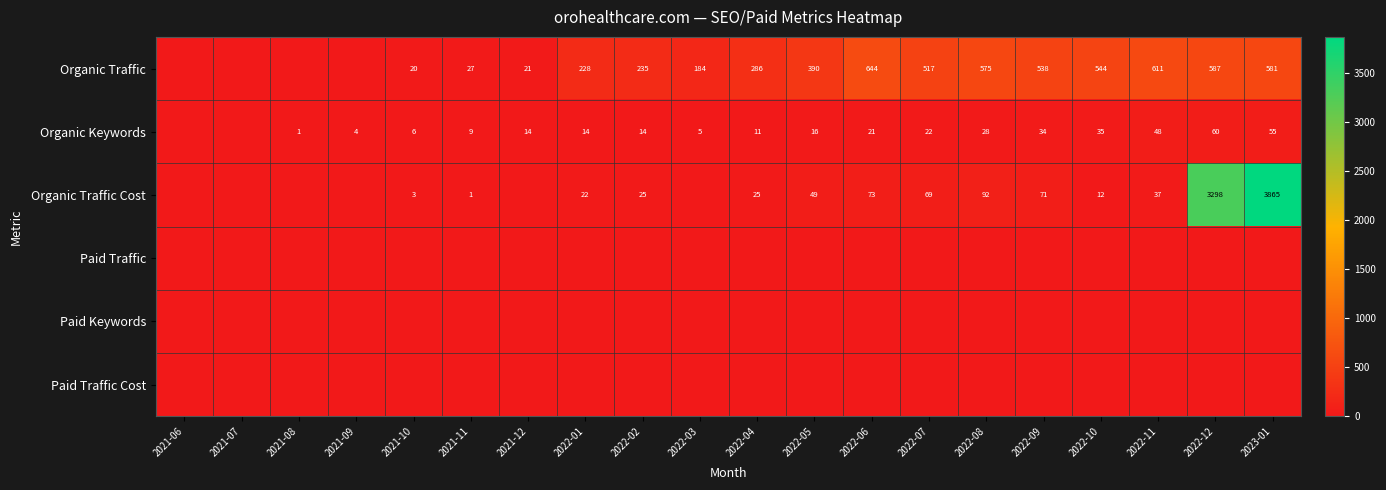

What is the sum of the Organic Traffic values at 2022-07 and 2022-04?

803